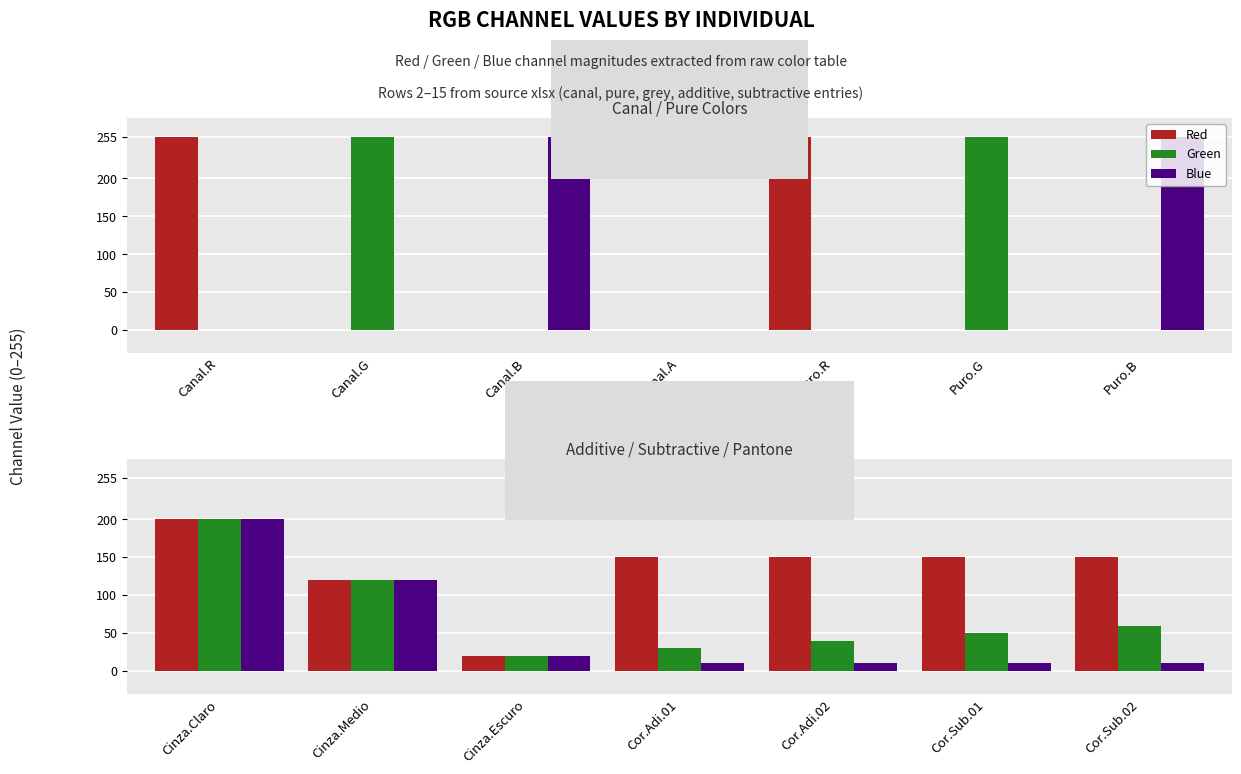

What are all the series names shown in the legend?

Red, Green, Blue